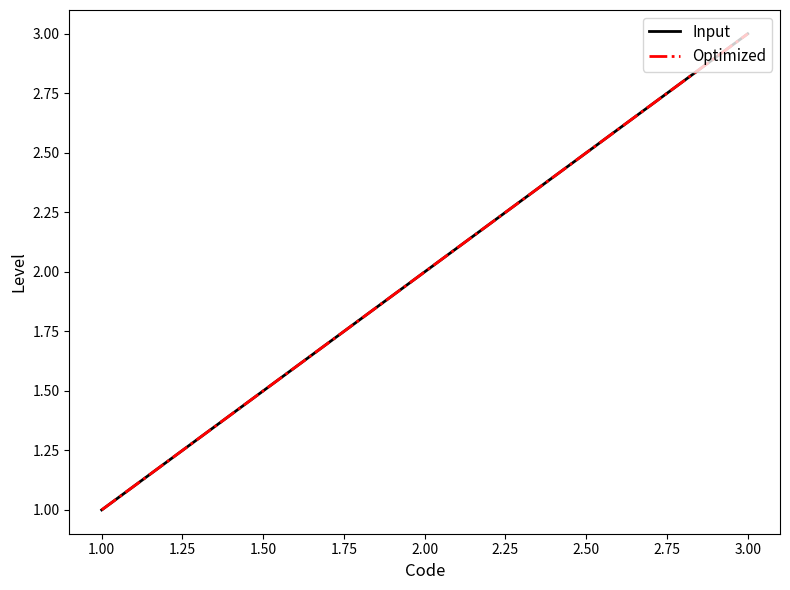

True or false: Optimized has a value of 0 at 1.00.

False